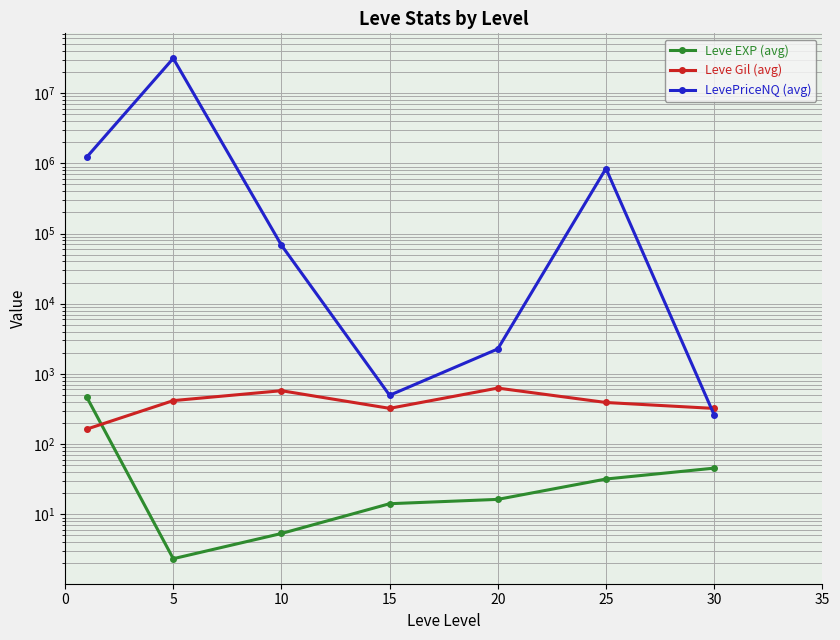

What is the difference between the maximum and second lowest values in the Leve Gil (avg) series?

305.8